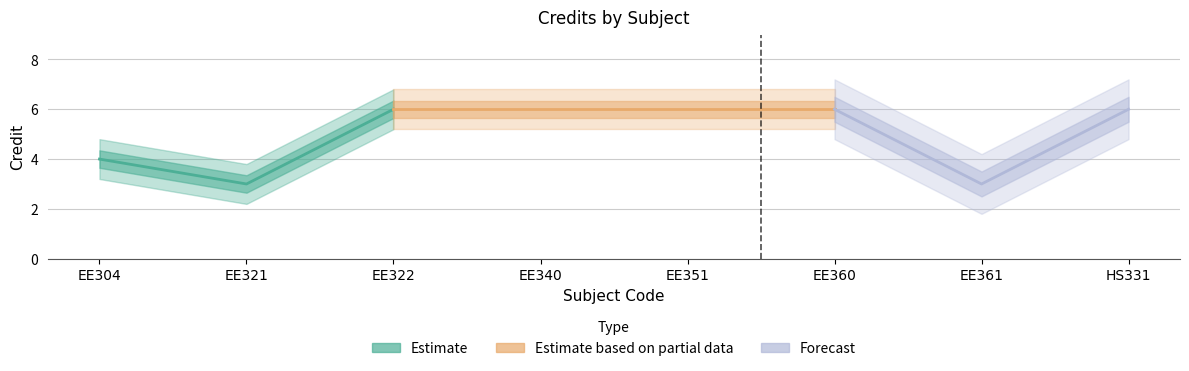

What position from the right is EE321?

7